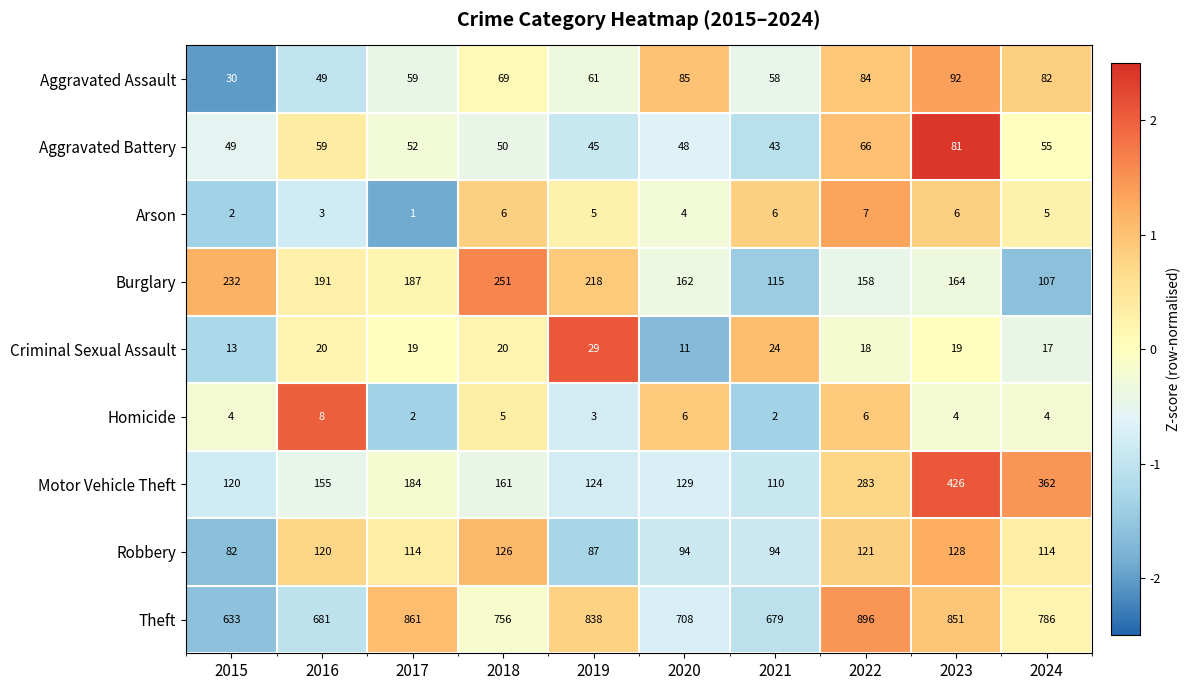

Rank the series at 2019 from lowest to highest value.

Homicide, Arson, Criminal Sexual Assault, Aggravated Battery, Aggravated Assault, Robbery, Motor Vehicle Theft, Burglary, Theft